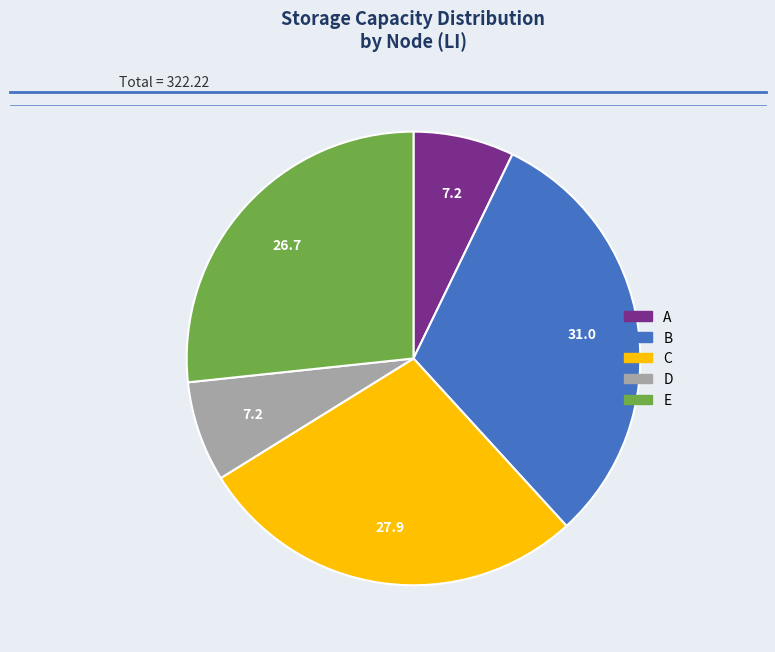

Is the sum of E and D greater than half?

No